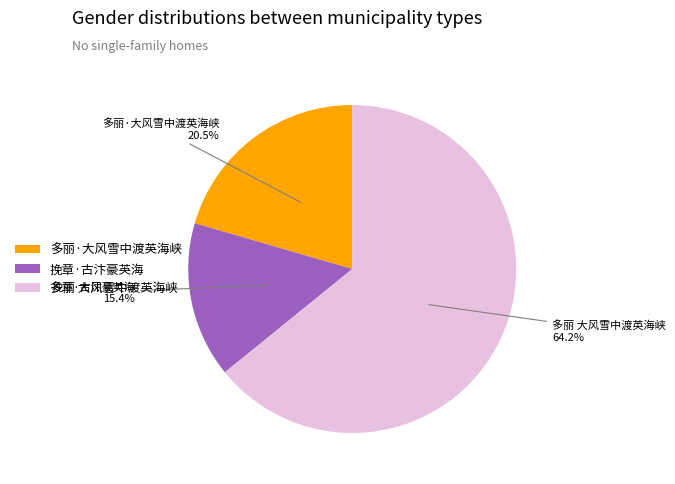

What is the ratio of the value at 多丽·大风雪中渡英海峡 to the value at 挽章·古汴豪英海?

1.3